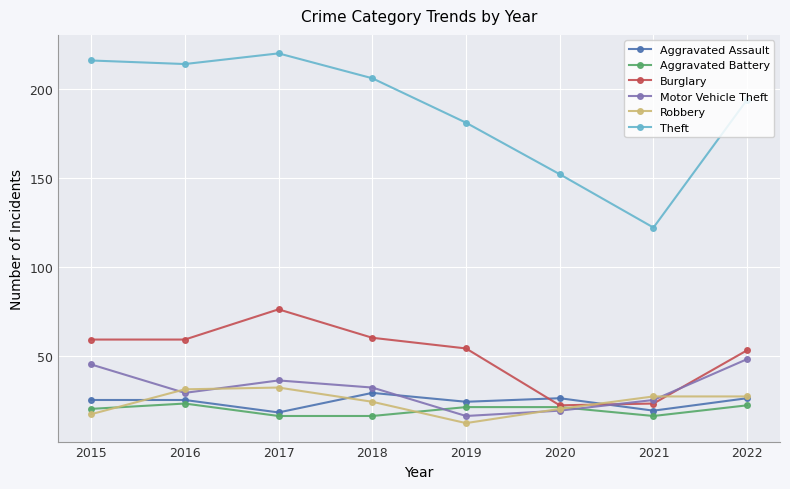

At which category does Burglary reach its first local peak?

2017